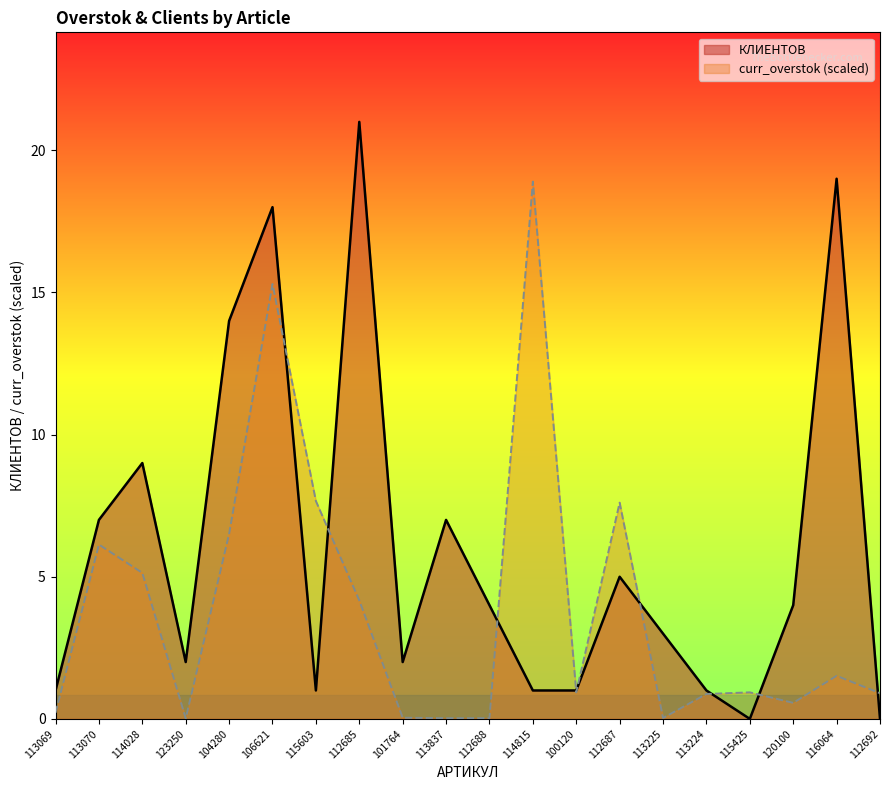

What is the difference between the maximum and minimum values in the КЛИЕНТОВ series?

21.0